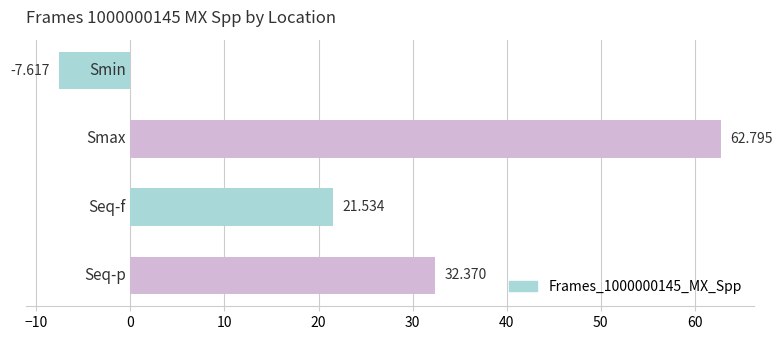

What is the difference between the maximum and minimum values?

70.4